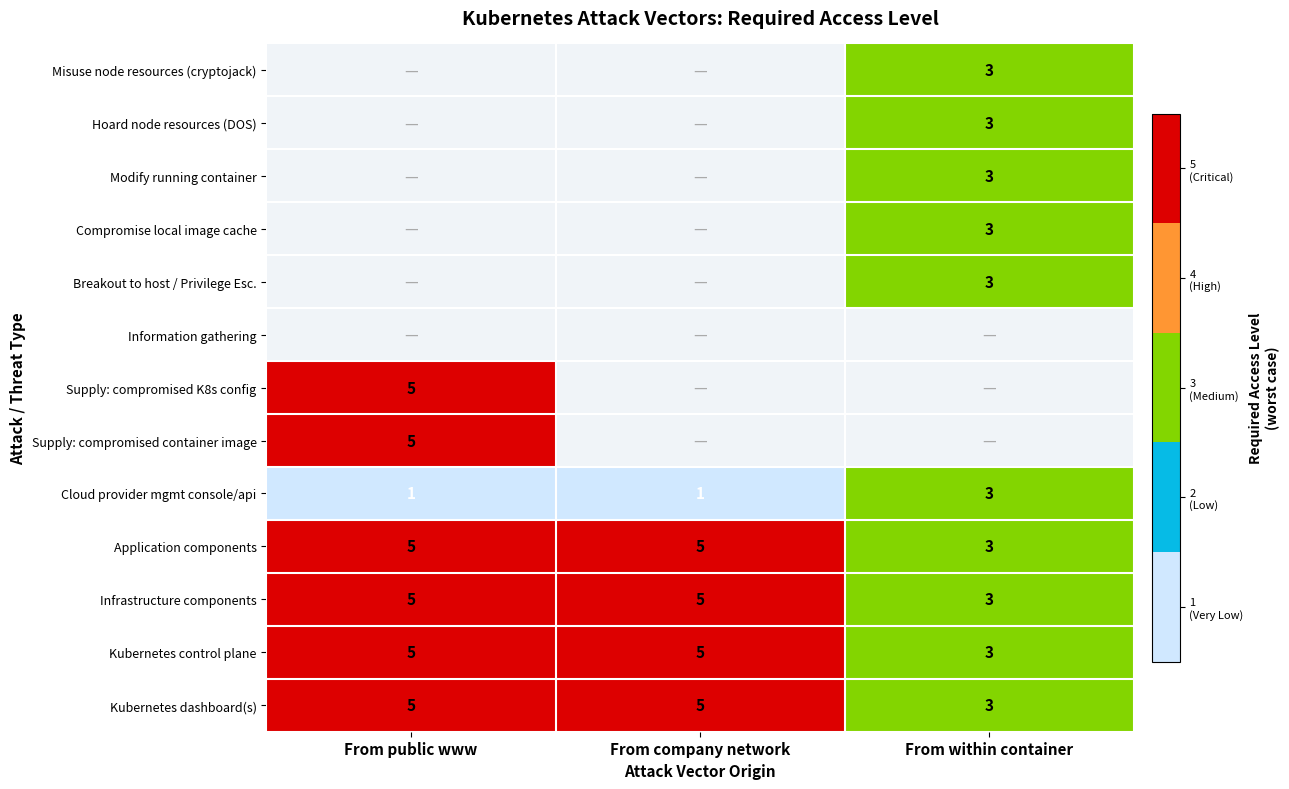

The value of Cloud provider mgmt console/api at From within container is 5. True or false?

False